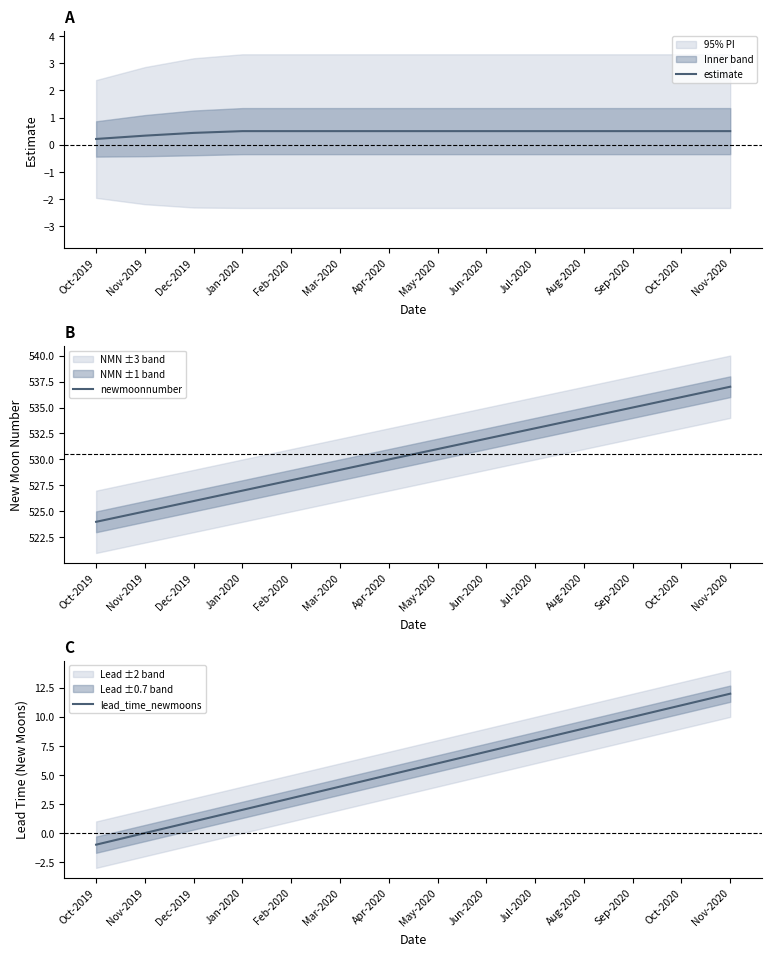

How many intersections are there between estimate and lead_time_newmoons?

1